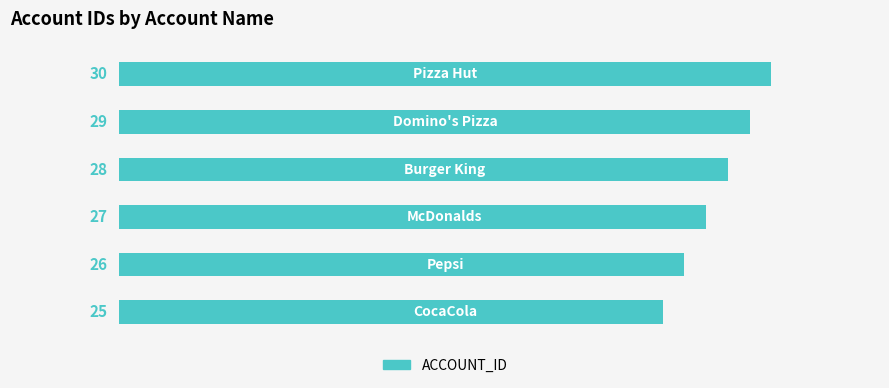

What is the maximum value shown in the chart?

30